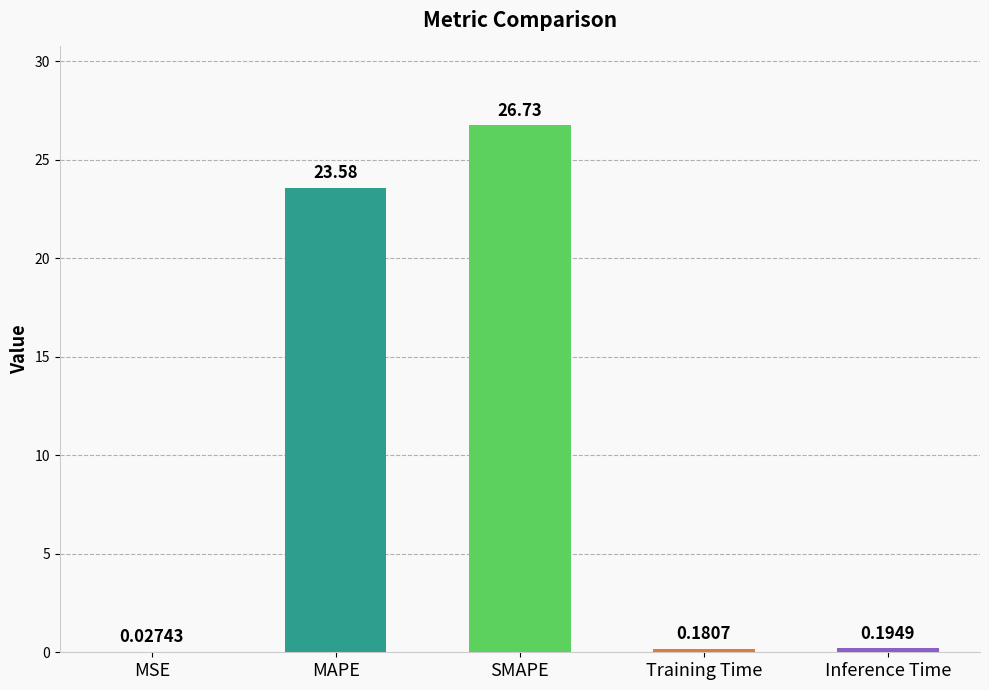

What is the sum of the values at MAPE and Inference Time?

23.8